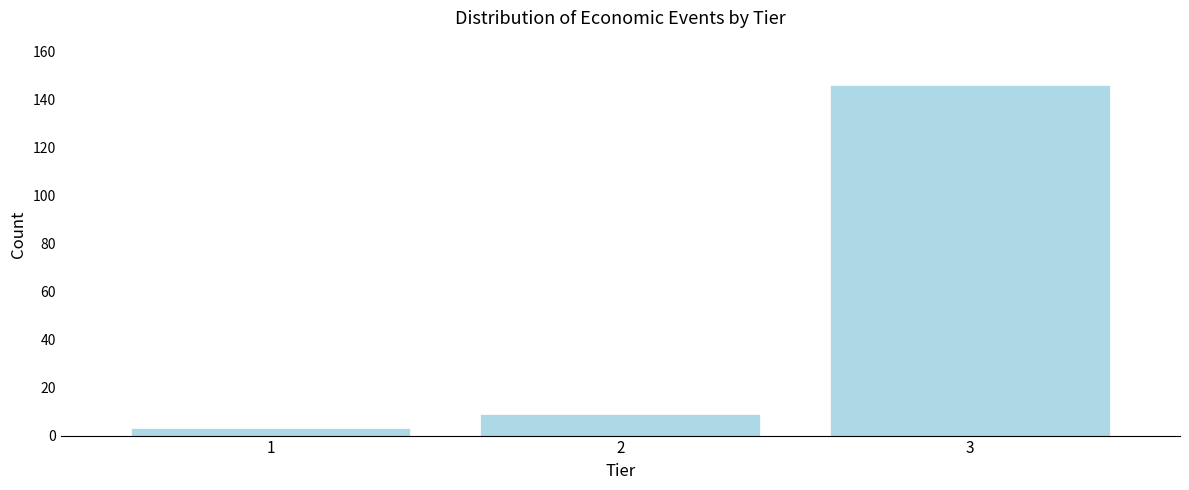

Reading left to right, what are all the values shown in this chart?

1=3	2=9	3=146